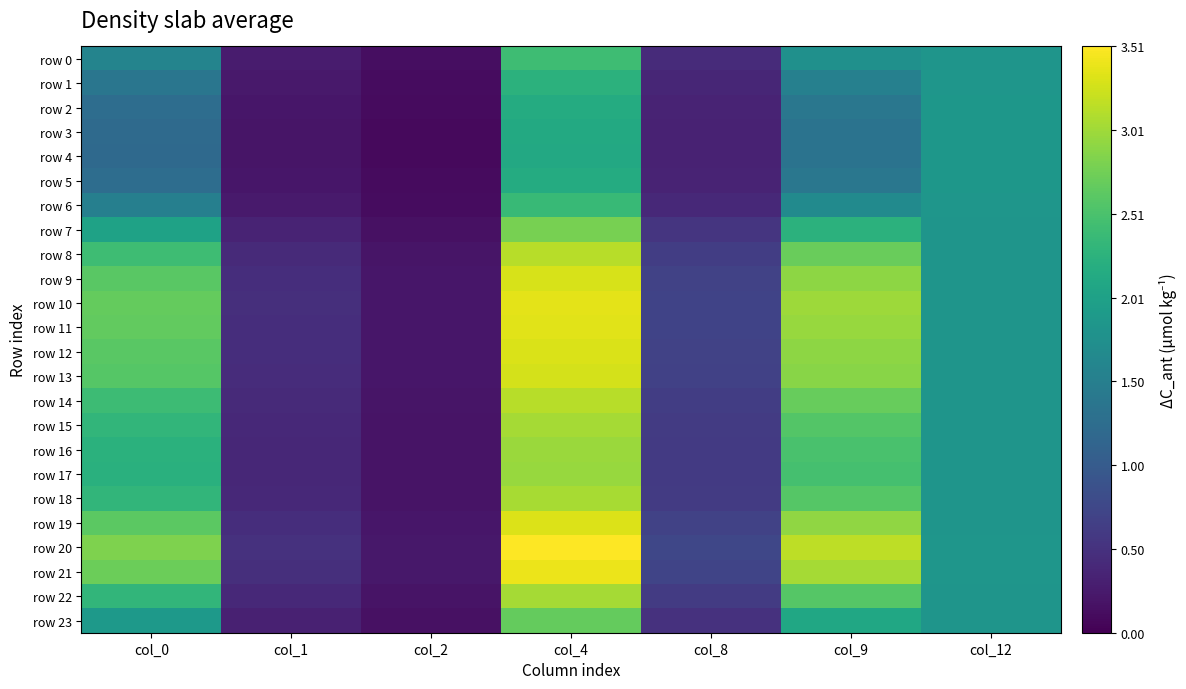

Reading left to right, transcribe all the data shown in this chart.

row 0: col_0=1.6	col_1=0.3	col_2=0.1	col_4=2.4	col_8=0.4	col_9=1.8	col_12=1.8
row 1: col_0=1.4	col_1=0.2	col_2=0.1	col_4=2.3	col_8=0.4	col_9=1.5	col_12=1.8
row 2: col_0=1.3	col_1=0.2	col_2=0.1	col_4=2.2	col_8=0.3	col_9=1.4	col_12=1.9
row 3: col_0=1.2	col_1=0.2	col_2=0.1	col_4=2.1	col_8=0.3	col_9=1.3	col_12=1.9
row 4: col_0=1.2	col_1=0.2	col_2=0.1	col_4=2.1	col_8=0.3	col_9=1.3	col_12=1.9
row 5: col_0=1.3	col_1=0.2	col_2=0.1	col_4=2.2	col_8=0.3	col_9=1.4	col_12=1.9
row 6: col_0=1.5	col_1=0.3	col_2=0.1	col_4=2.4	col_8=0.4	col_9=1.7	col_12=1.8
row 7: col_0=2.0	col_1=0.3	col_2=0.2	col_4=2.8	col_8=0.5	col_9=2.3	col_12=1.8
row 8: col_0=2.4	col_1=0.4	col_2=0.2	col_4=3.1	col_8=0.6	col_9=2.7	col_12=1.8
row 9: col_0=2.6	col_1=0.5	col_2=0.2	col_4=3.3	col_8=0.7	col_9=2.9	col_12=1.8
row 10: col_0=2.7	col_1=0.5	col_2=0.2	col_4=3.4	col_8=0.7	col_9=3.0	col_12=1.8
row 11: col_0=2.7	col_1=0.5	col_2=0.2	col_4=3.4	col_8=0.7	col_9=3.0	col_12=1.8
row 12: col_0=2.6	col_1=0.5	col_2=0.2	col_4=3.3	col_8=0.7	col_9=2.9	col_12=1.8
row 13: col_0=2.6	col_1=0.4	col_2=0.2	col_4=3.3	col_8=0.7	col_9=2.9	col_12=1.8
row 14: col_0=2.4	col_1=0.4	col_2=0.2	col_4=3.1	col_8=0.6	col_9=2.7	col_12=1.8
row 15: col_0=2.3	col_1=0.4	col_2=0.2	col_4=3.0	col_8=0.6	col_9=2.6	col_12=1.8
row 16: col_0=2.2	col_1=0.4	col_2=0.2	col_4=3.0	col_8=0.6	col_9=2.5	col_12=1.8
row 17: col_0=2.2	col_1=0.4	col_2=0.2	col_4=3.0	col_8=0.6	col_9=2.5	col_12=1.8
row 18: col_0=2.3	col_1=0.4	col_2=0.2	col_4=3.0	col_8=0.6	col_9=2.6	col_12=1.8
row 19: col_0=2.6	col_1=0.5	col_2=0.2	col_4=3.3	col_8=0.7	col_9=2.9	col_12=1.8
row 20: col_0=2.8	col_1=0.5	col_2=0.2	col_4=3.5	col_8=0.7	col_9=3.2	col_12=1.8
row 21: col_0=2.7	col_1=0.5	col_2=0.2	col_4=3.4	col_8=0.7	col_9=3.0	col_12=1.8
row 22: col_0=2.3	col_1=0.4	col_2=0.2	col_4=3.0	col_8=0.6	col_9=2.6	col_12=1.8
row 23: col_0=1.9	col_1=0.3	col_2=0.2	col_4=2.7	col_8=0.5	col_9=2.1	col_12=1.8